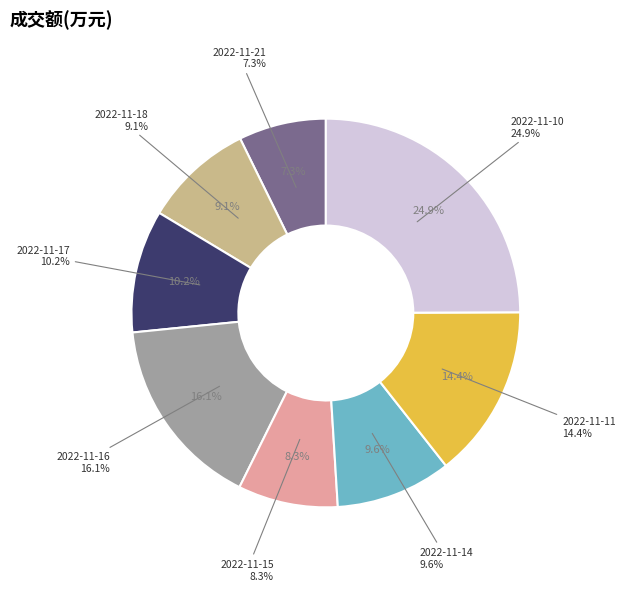

To the nearest percent, what is the combined percentage of 2022-11-21 and 2022-11-10?

32%